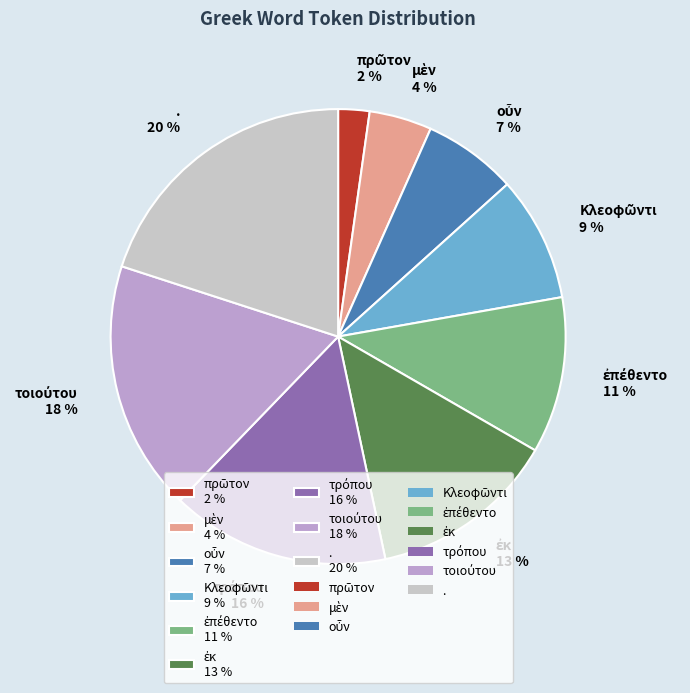

Which category has the biggest portion of the pie?

.